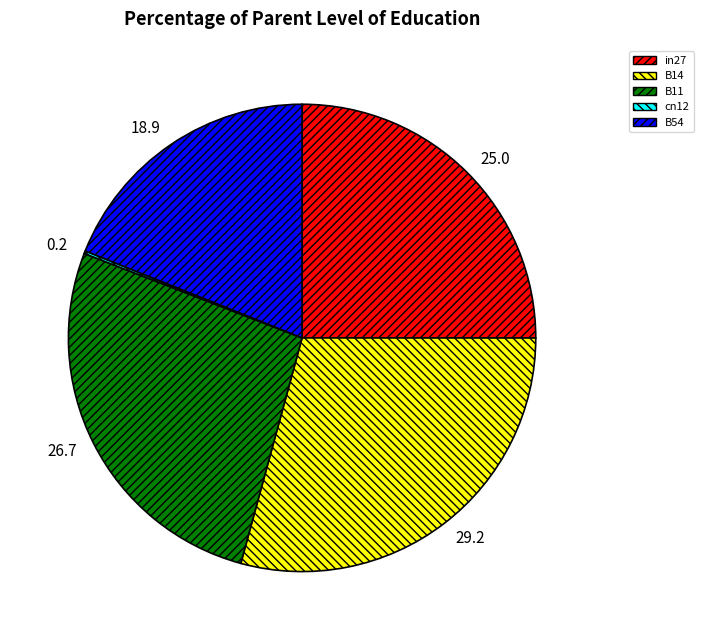

Which has a higher value, B11 or in27?

B11